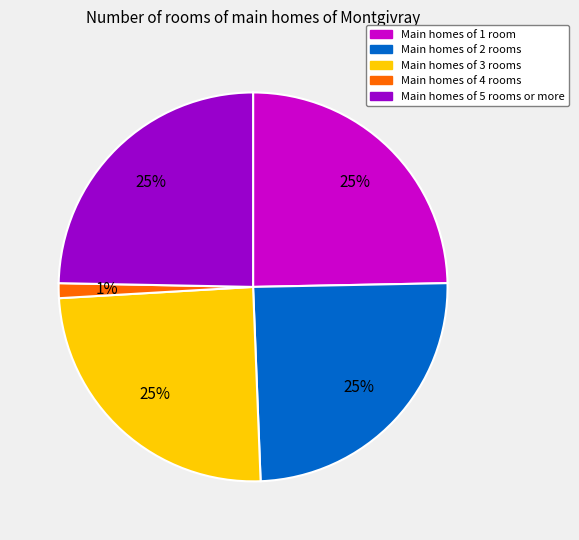

Is Main homes of 5 rooms or more the majority of the pie?

No